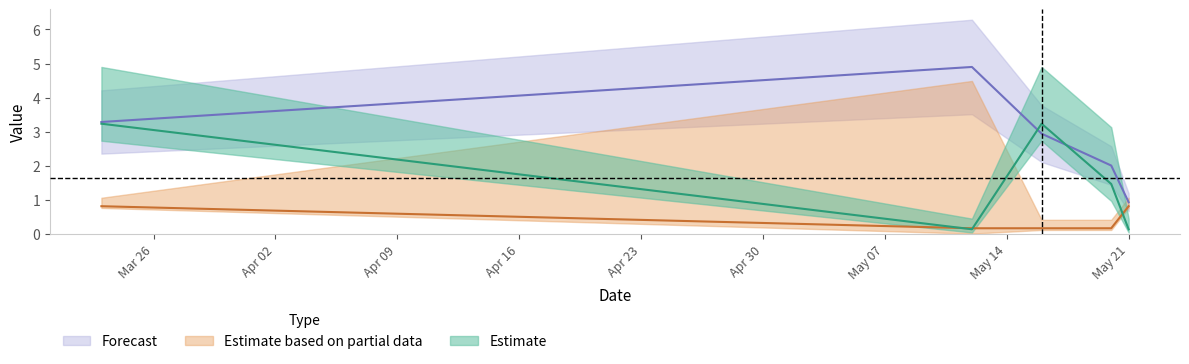

At how many categories does at least one series exceed 2?

4